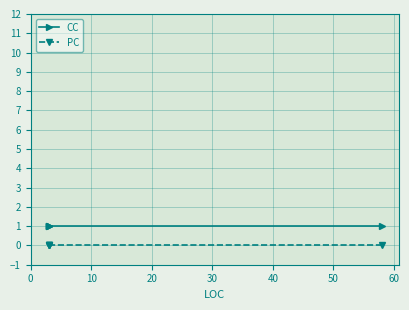

Which series has the largest total across all categories?

CC